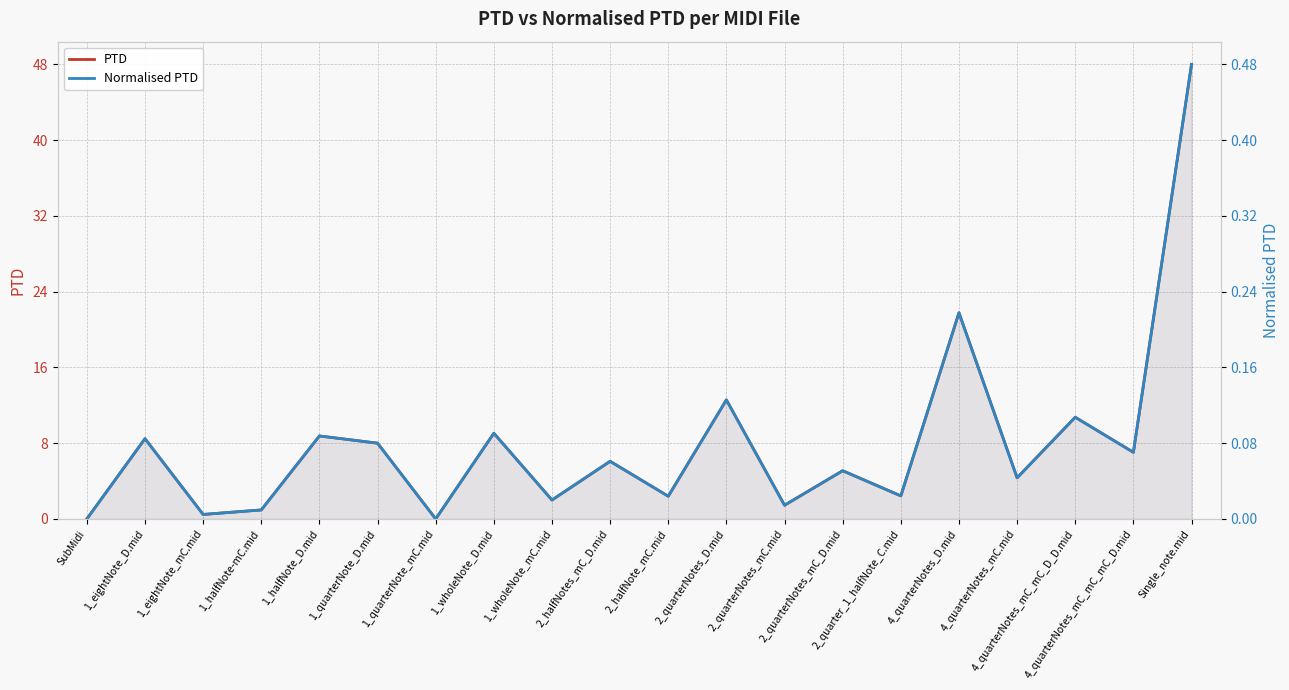

What is the spread (max minus min) of values at 2_halfNotes_mC_D.mid?

6.0